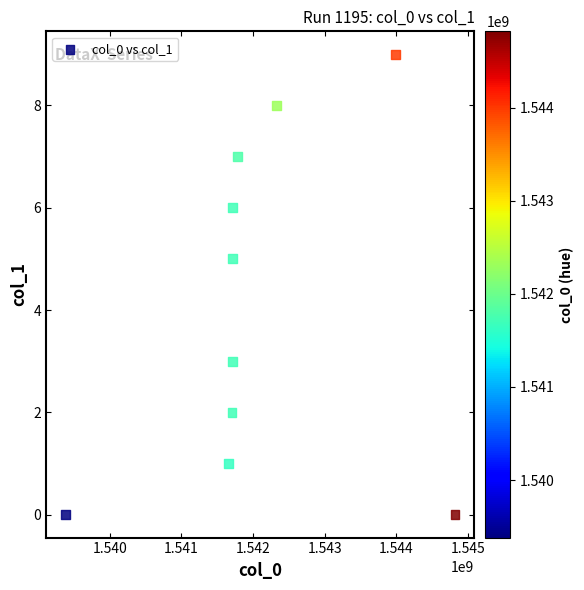

What is the average X value?

1542080302